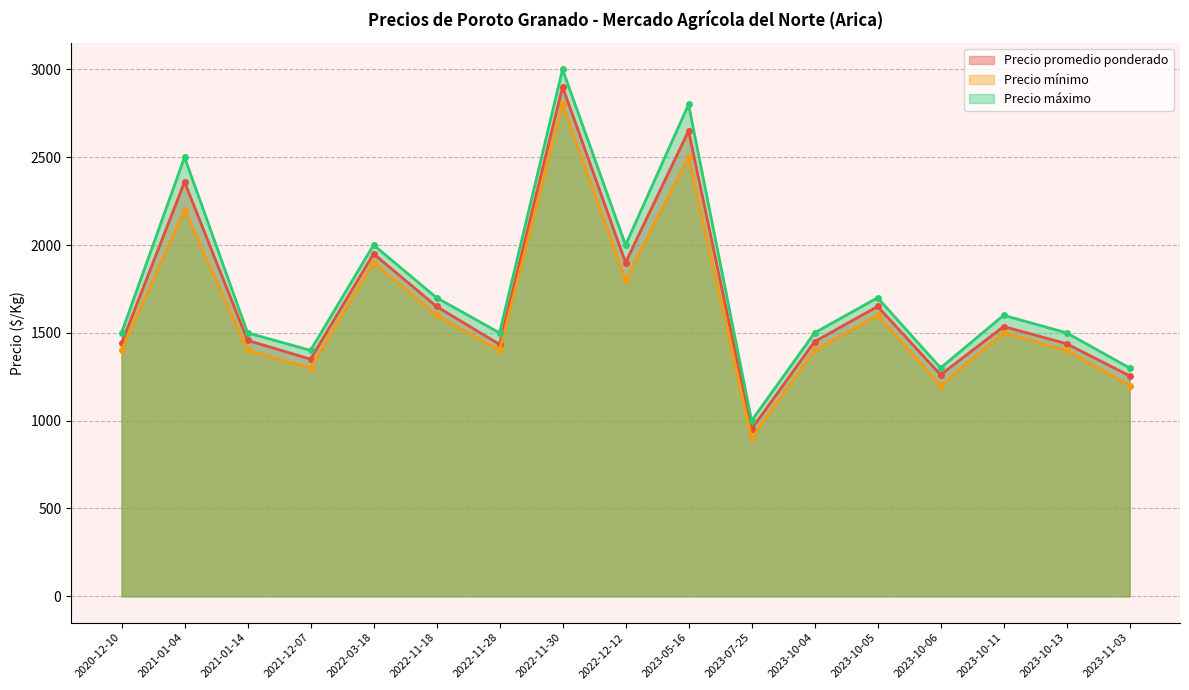

What is the label of the 12th point from the right?

2022-11-18